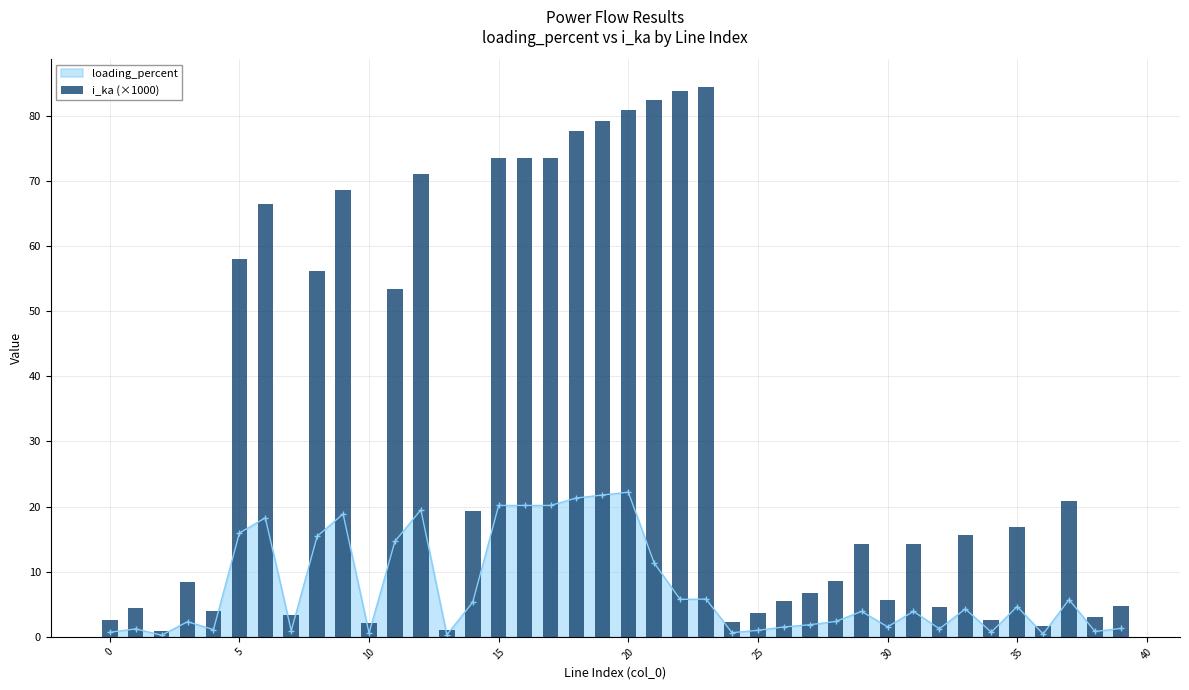

What is the label of the 38th bar from the left?

37